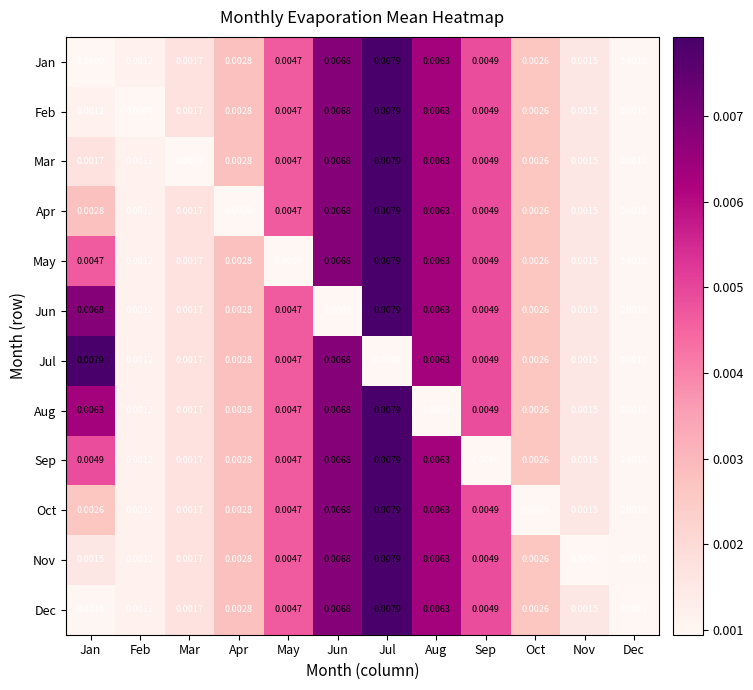

At which category is the sum across all series the highest?

Jul